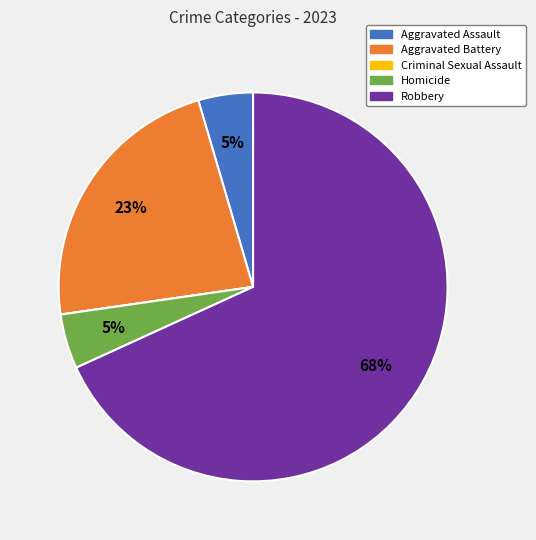

Which category has the biggest portion of the pie?

Robbery